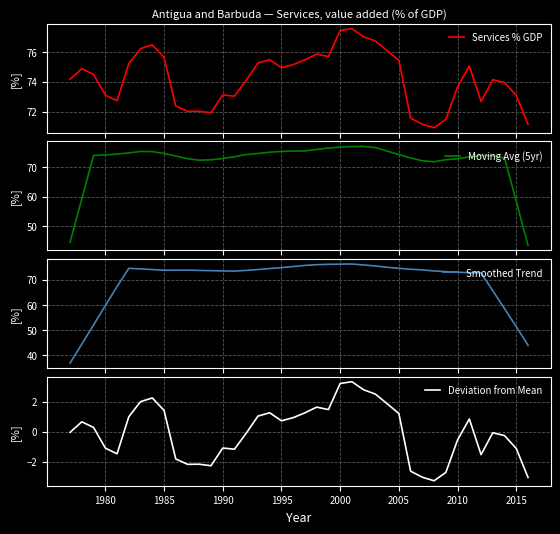

What are all the series names shown in the legend?

Services % GDP, Moving Avg (5yr), Smoothed Trend, Deviation from Mean